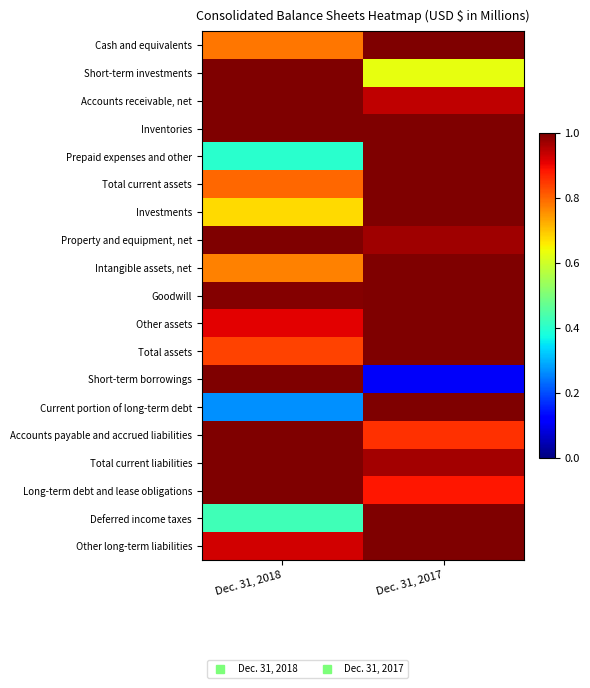

Reading left to right, extract all data points from this chart.

Cash and equivalents: Dec. 31, 2018=0.8	Dec. 31, 2017=1.0
Short-term investments: Dec. 31, 2018=1.0	Dec. 31, 2017=0.6
Accounts receivable, net: Dec. 31, 2018=1.0	Dec. 31, 2017=0.9
Inventories: Dec. 31, 2018=1.0	Dec. 31, 2017=1.0
Prepaid expenses and other: Dec. 31, 2018=0.4	Dec. 31, 2017=1.0
Total current assets: Dec. 31, 2018=0.8	Dec. 31, 2017=1.0
Investments: Dec. 31, 2018=0.7	Dec. 31, 2017=1.0
Property and equipment, net: Dec. 31, 2018=1.0	Dec. 31, 2017=1.0
Intangible assets, net: Dec. 31, 2018=0.8	Dec. 31, 2017=1.0
Goodwill: Dec. 31, 2018=1.0	Dec. 31, 2017=1.0
Other assets: Dec. 31, 2018=0.9	Dec. 31, 2017=1.0
Total assets: Dec. 31, 2018=0.8	Dec. 31, 2017=1.0
Short-term borrowings: Dec. 31, 2018=1.0	Dec. 31, 2017=0.1
Current portion of long-term debt: Dec. 31, 2018=0.3	Dec. 31, 2017=1.0
Accounts payable and accrued liabilities: Dec. 31, 2018=1.0	Dec. 31, 2017=0.9
Total current liabilities: Dec. 31, 2018=1.0	Dec. 31, 2017=1.0
Long-term debt and lease obligations: Dec. 31, 2018=1.0	Dec. 31, 2017=0.9
Deferred income taxes: Dec. 31, 2018=0.4	Dec. 31, 2017=1.0
Other long-term liabilities: Dec. 31, 2018=0.9	Dec. 31, 2017=1.0